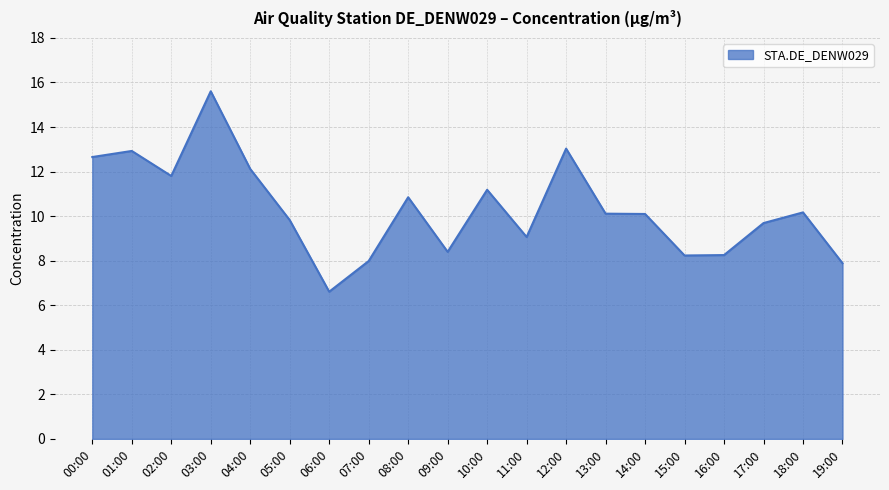

Between 00:00 and 16:00, which is larger?

00:00